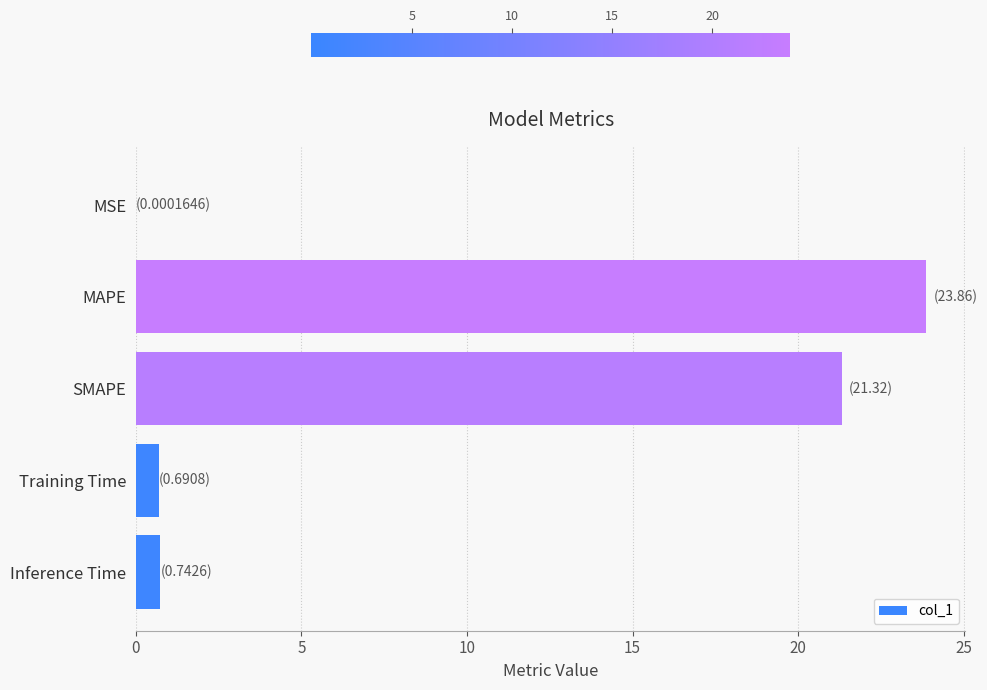

What is the greatest value displayed?

23.9